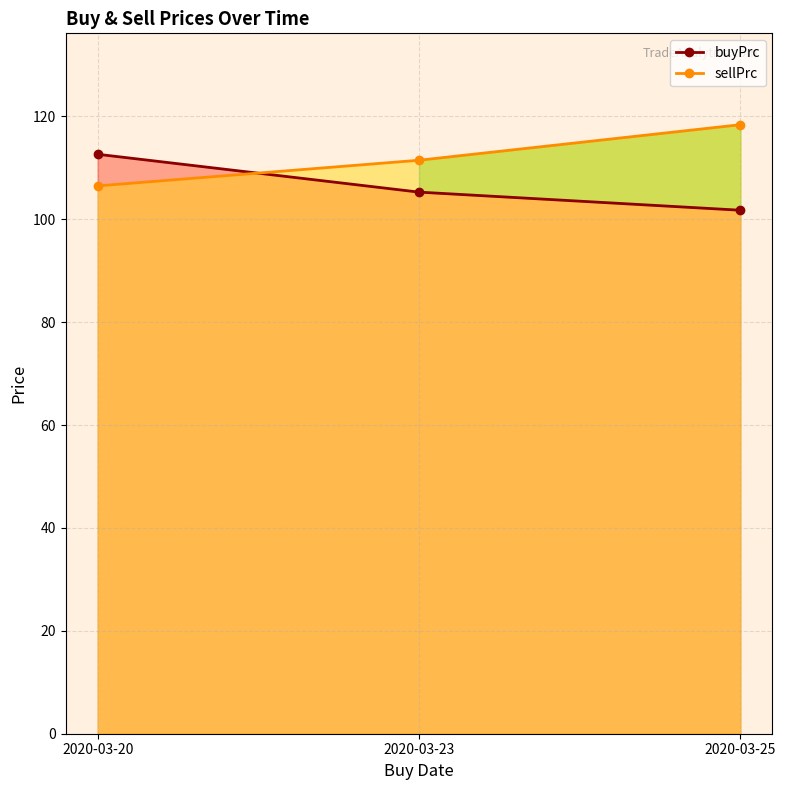

What is the total value across all series at 2020-03-23?

216.8